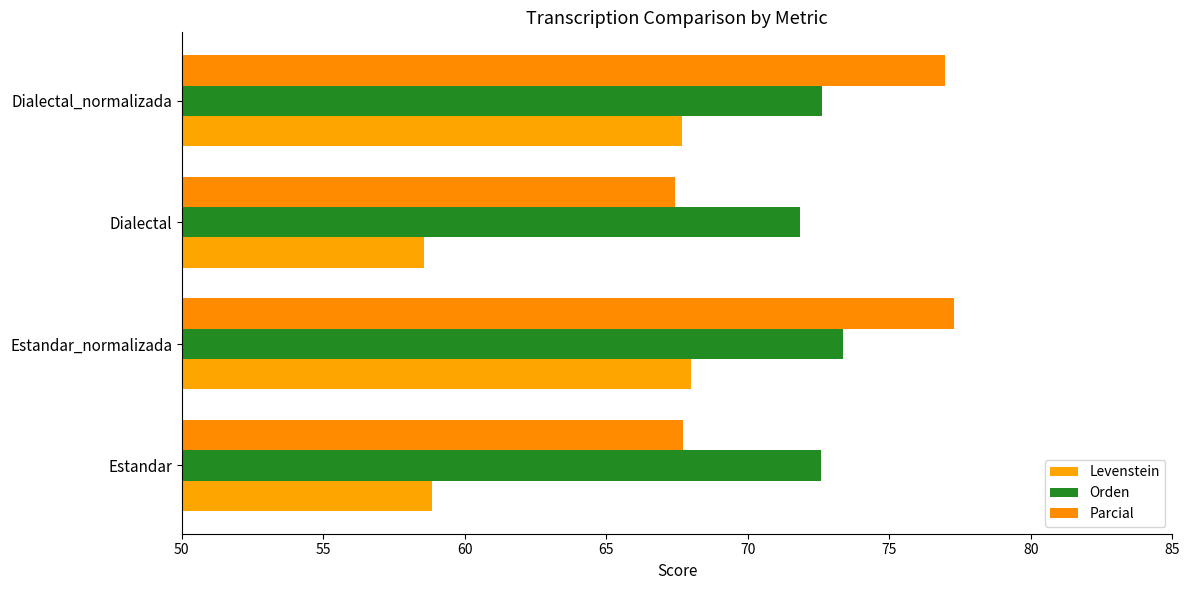

At which category is the sum across all series the highest?

Estandar_normalizada